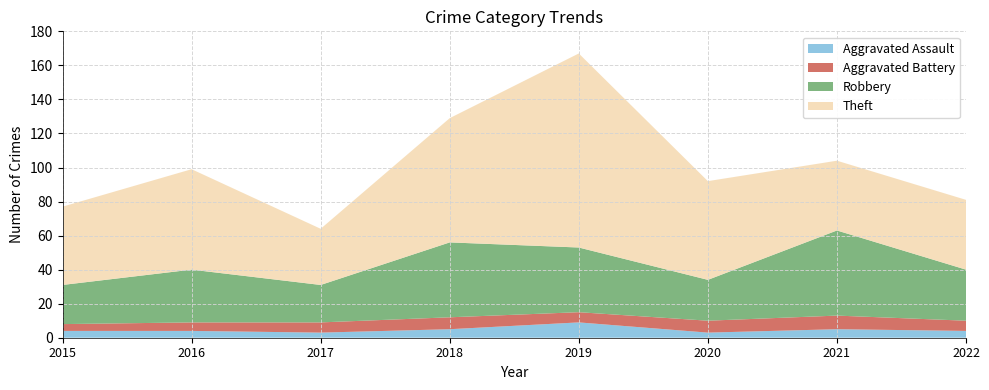

Reading left to right, list all the values displayed in this chart.

Aggravated Assault: 4	4	3	5	9	3	5	4
Aggravated Battery: 4	5	6	7	6	7	8	6
Robbery: 23	31	22	44	38	24	50	30
Theft: 46	59	33	73	114	58	41	41